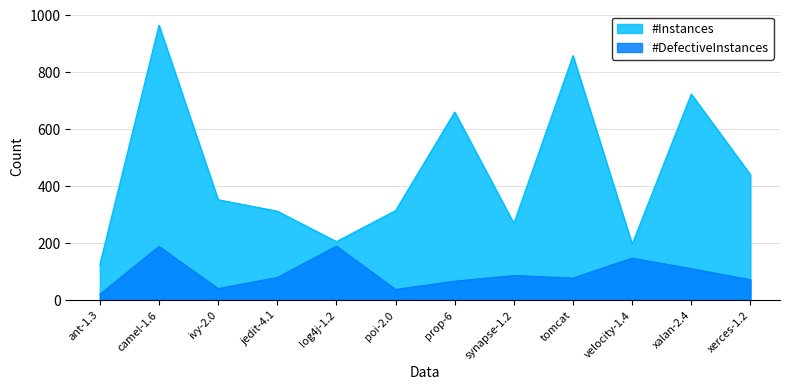

Rank the series by their average value, from highest to lowest.

#Instances, #DefectiveInstances